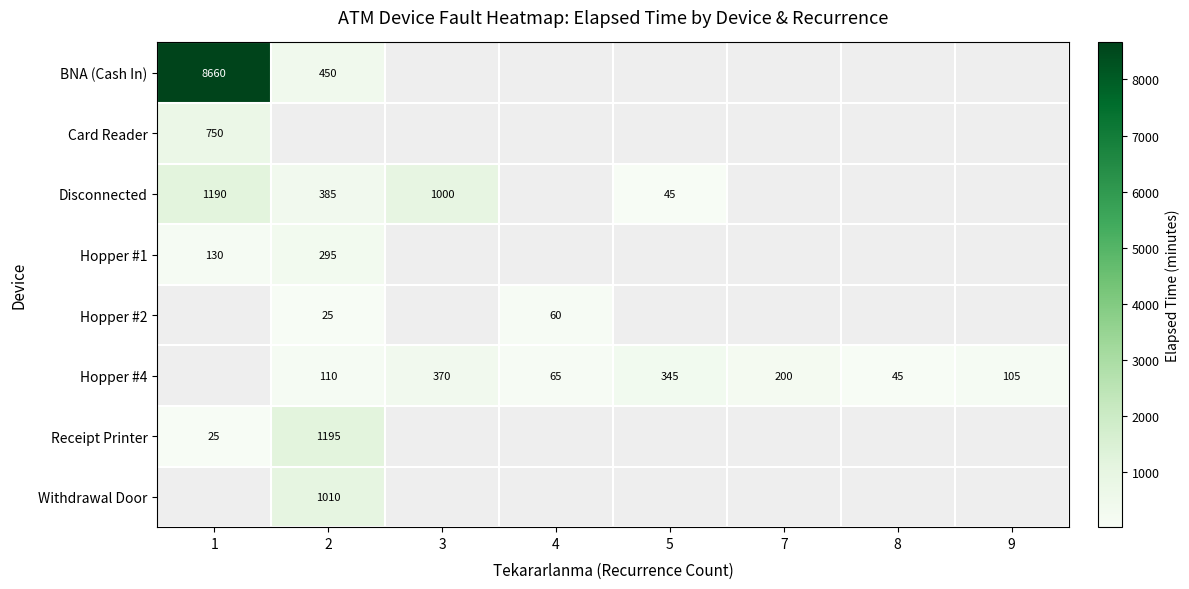

What is the maximum value shown in the chart?

8660.0